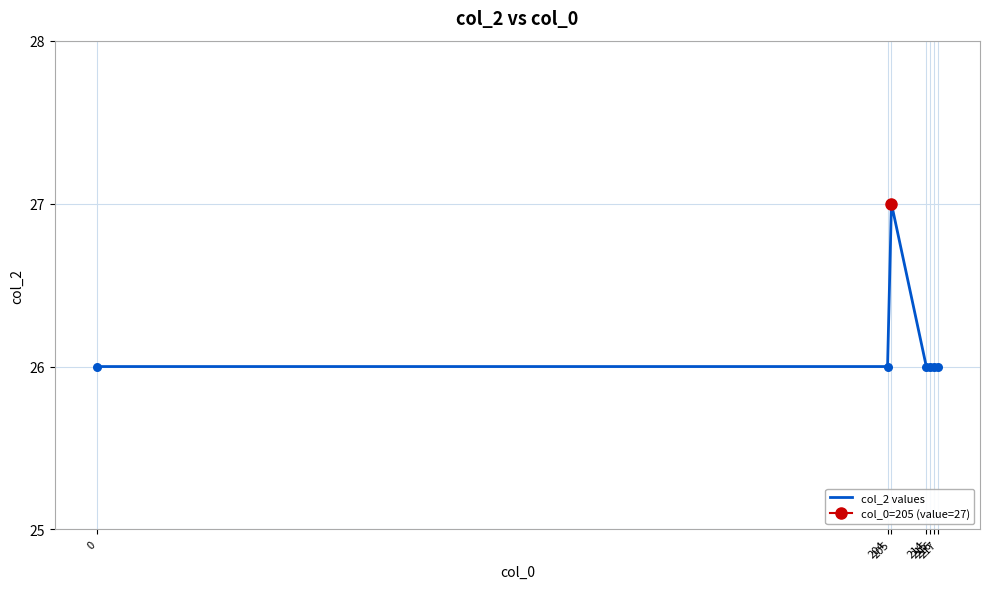

What is the change in value from 205 to 217?

-1